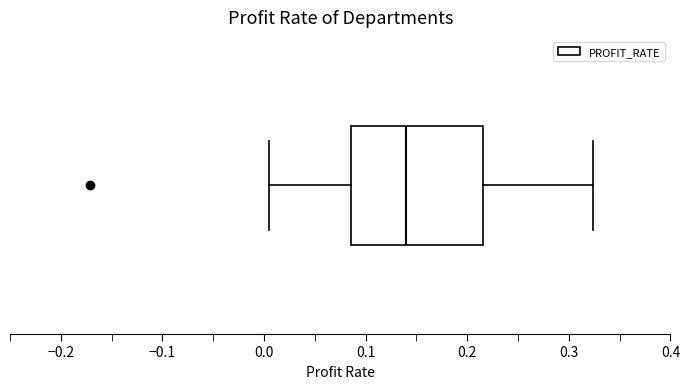

Where does the median line of the box sit on the x-axis? The values are not printed on the chart, so give them approximately, as read against the axis.

0.14